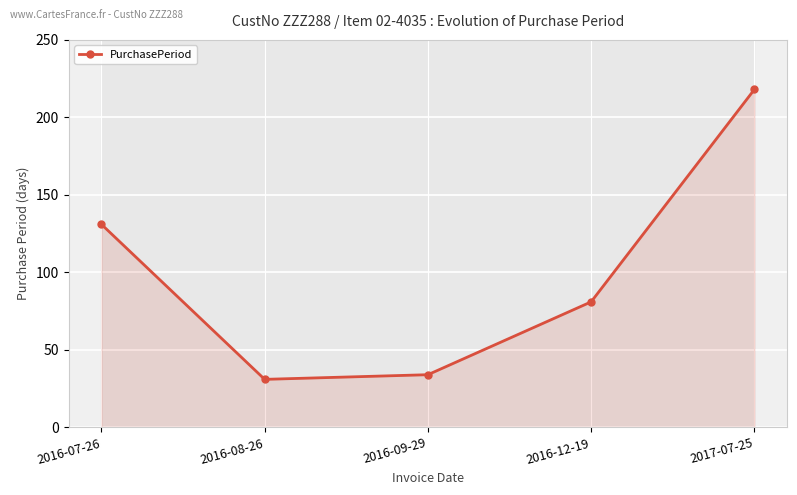

Which label corresponds to the largest value in the chart?

2017-07-25